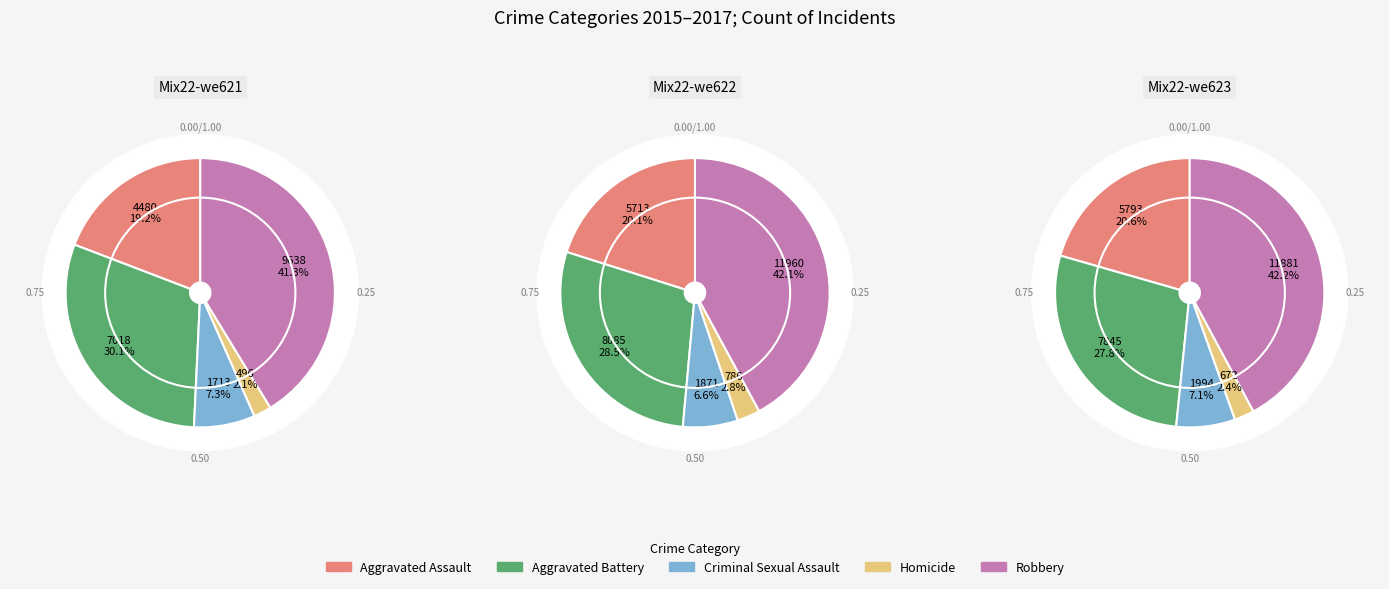

Which slice is the smallest?

Homicide